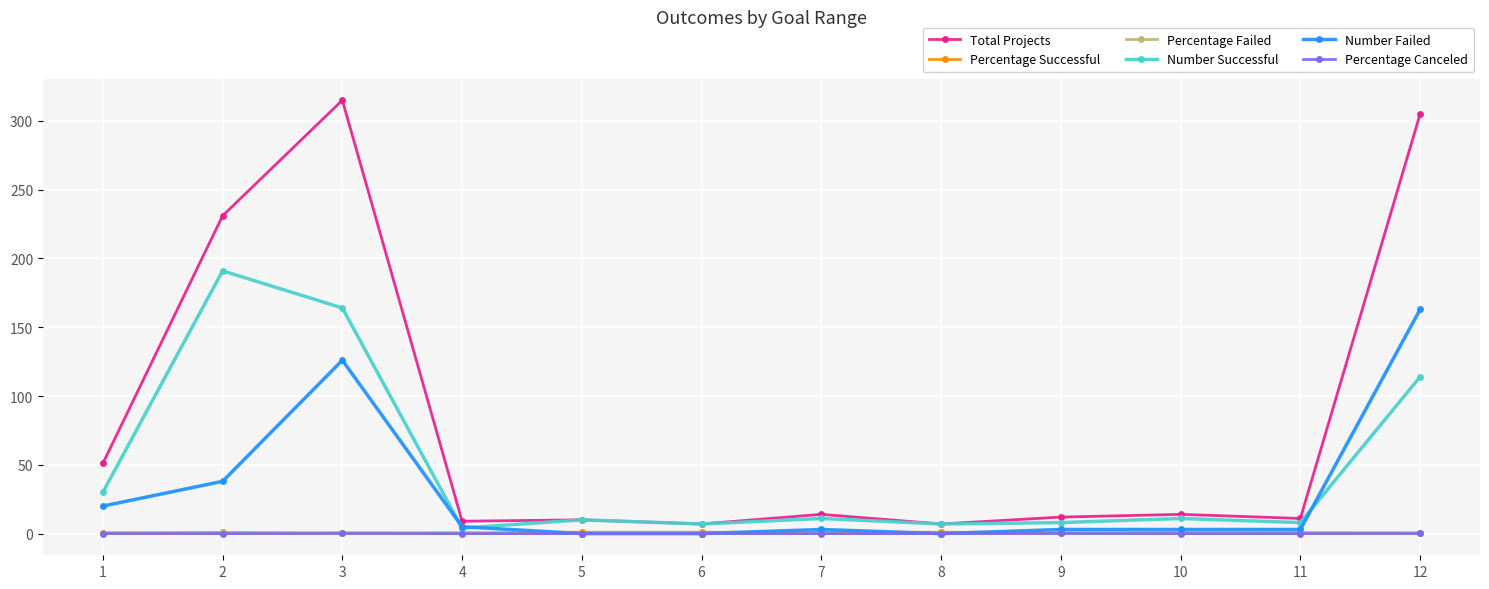

What is the spread (max minus min) of values at 6?

7.0